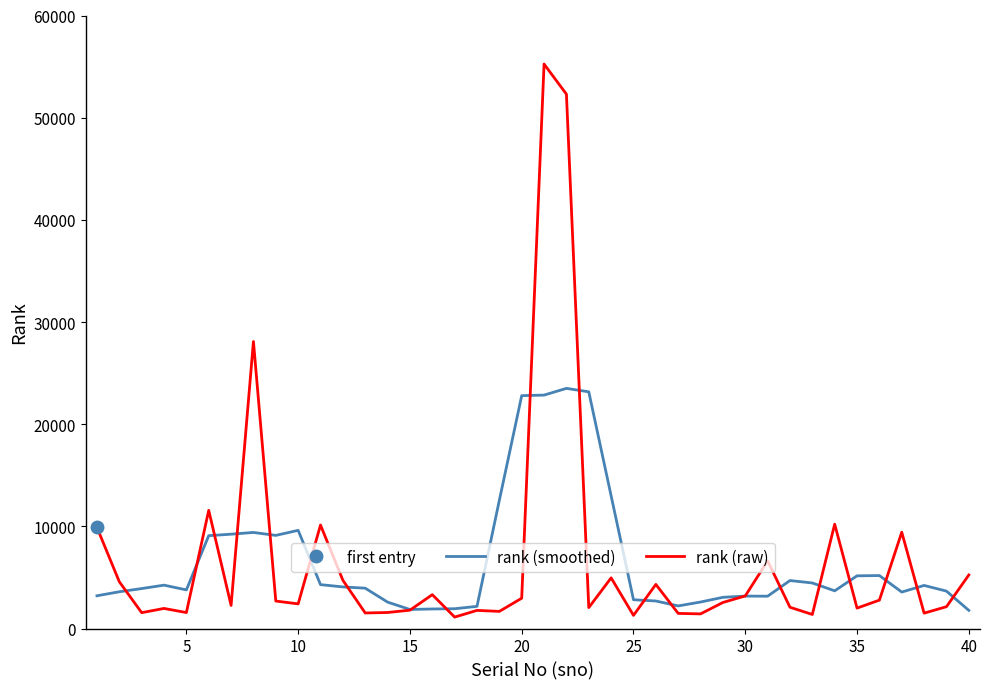

What are all the series names shown in the legend?

rank (smoothed), rank (raw)